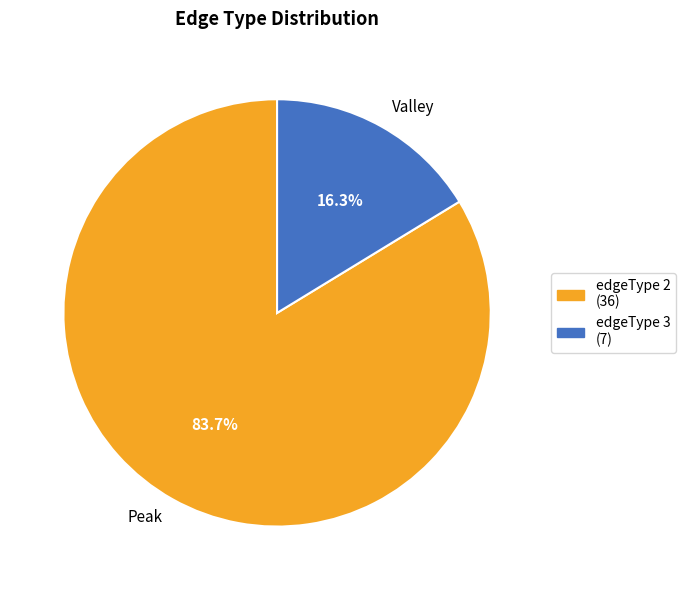

Which has a higher value, Valley or Peak?

Peak